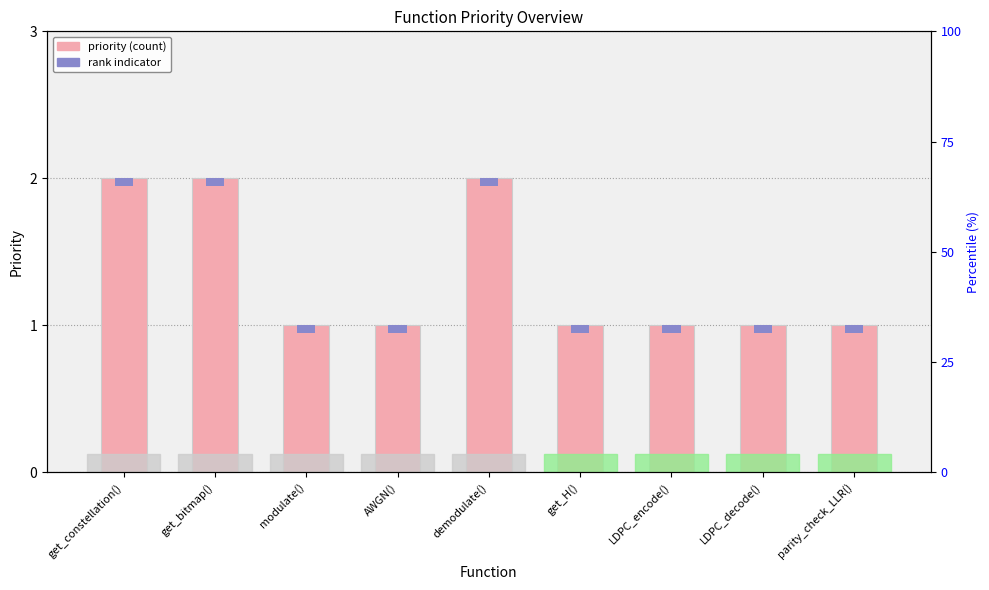

Which label corresponds to the largest value in the chart?

get_constellation()